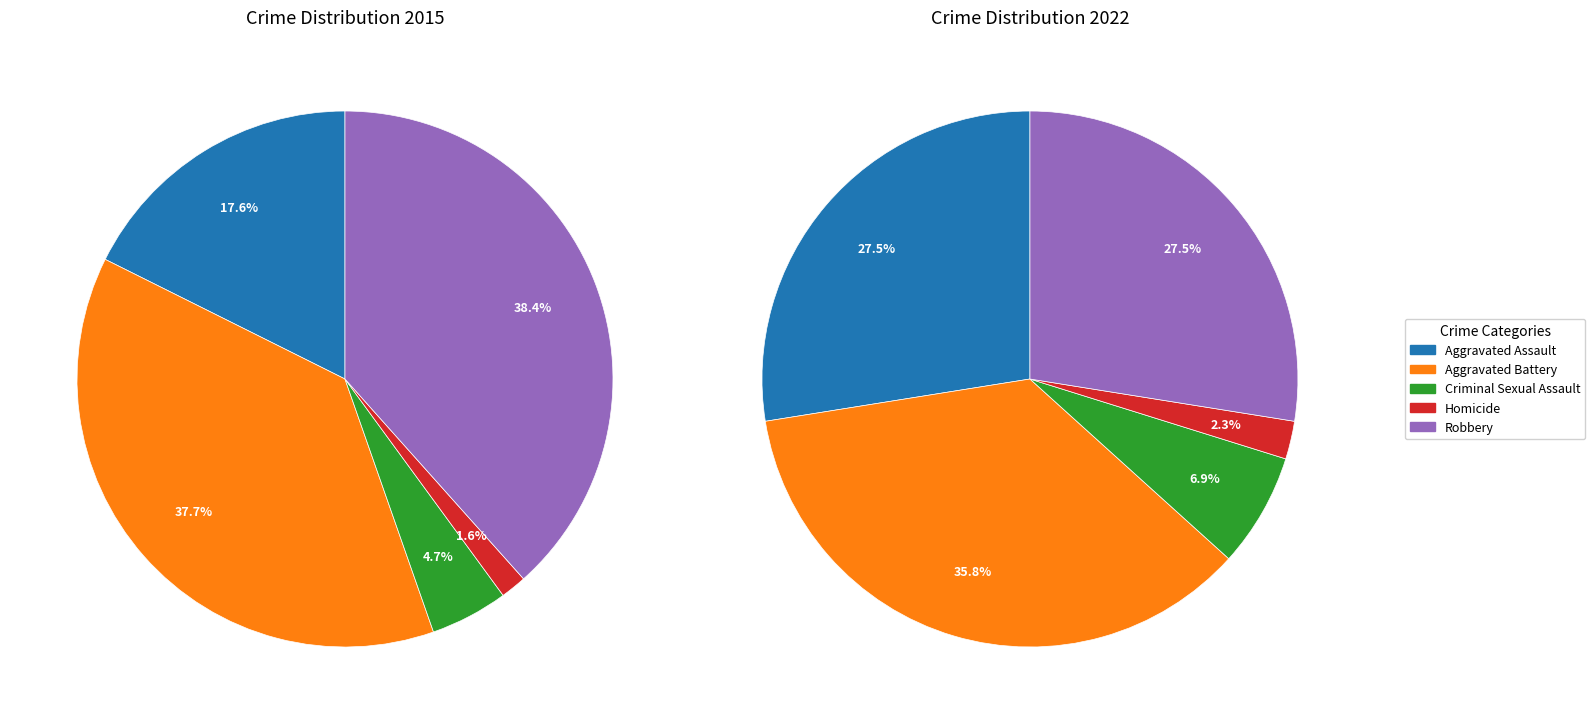

Is the sum of 3 and values_2015 greater than half?

No